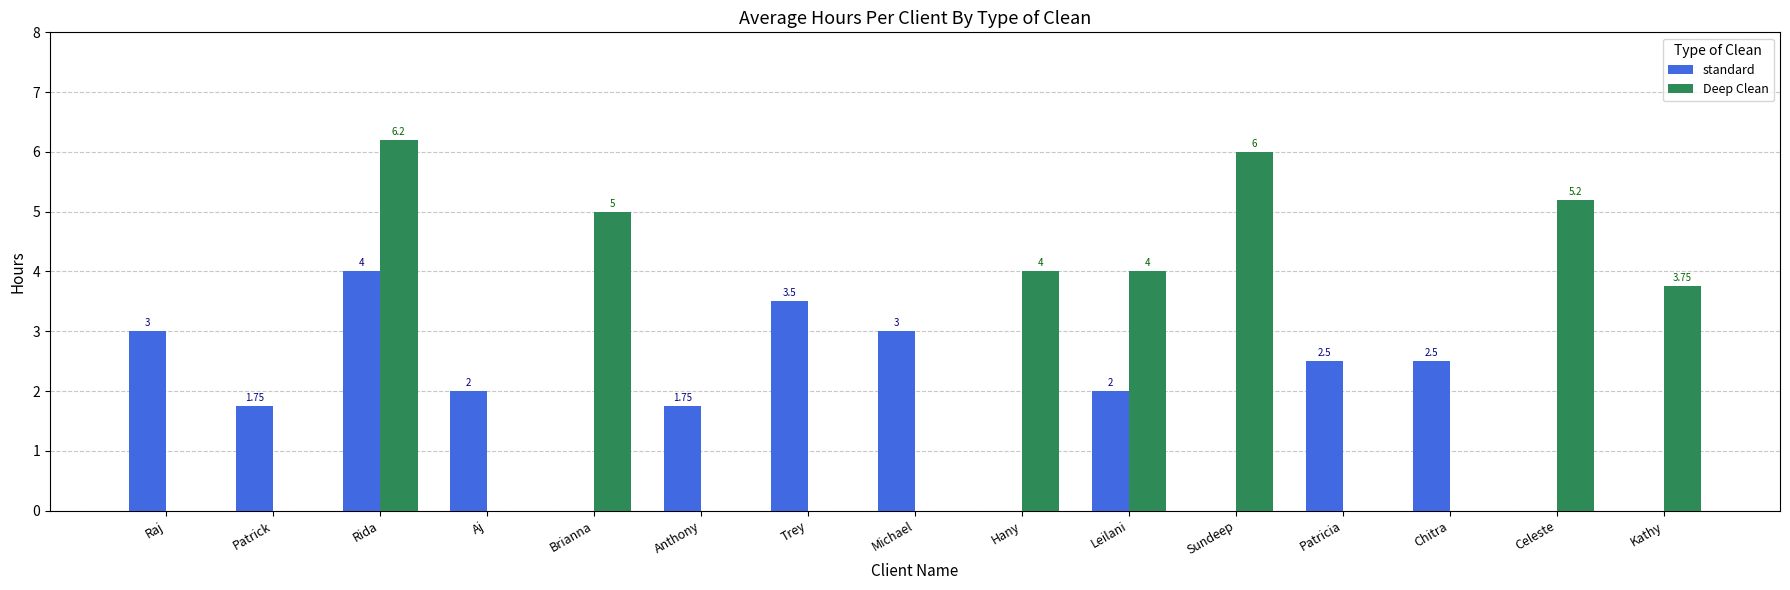

Where is Deep Clean nearest to the value 3?

Kathy